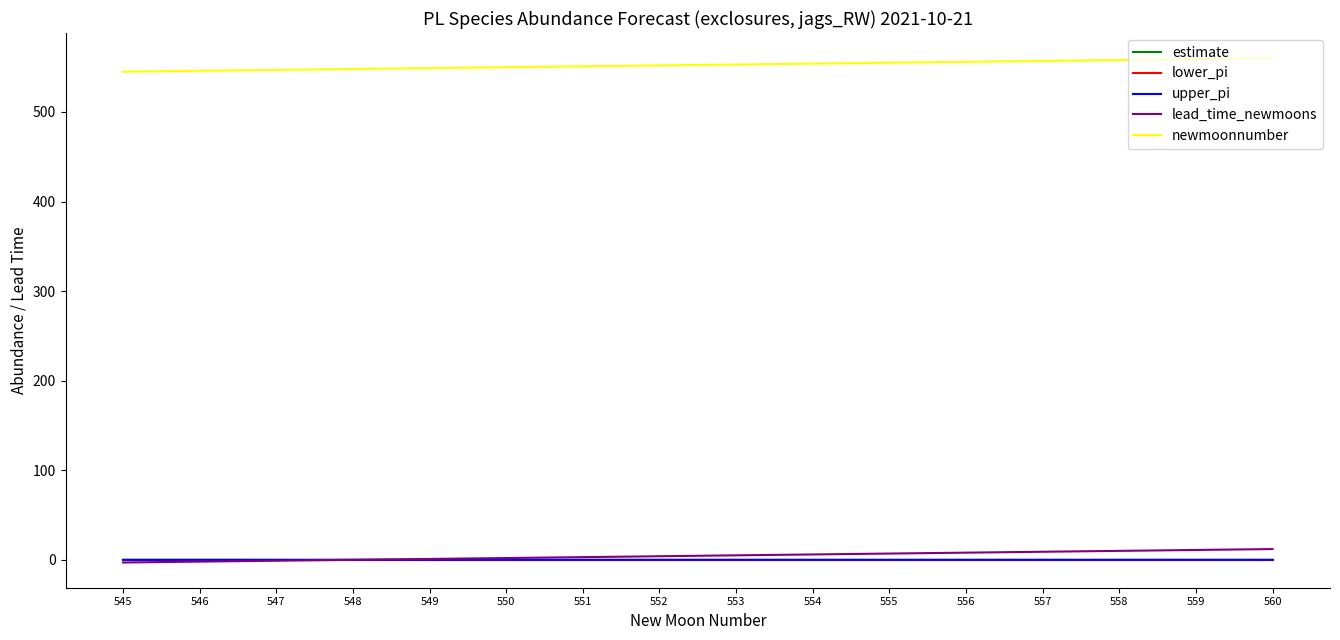

The value of upper_pi at 560 is 0.0. True or false?

True